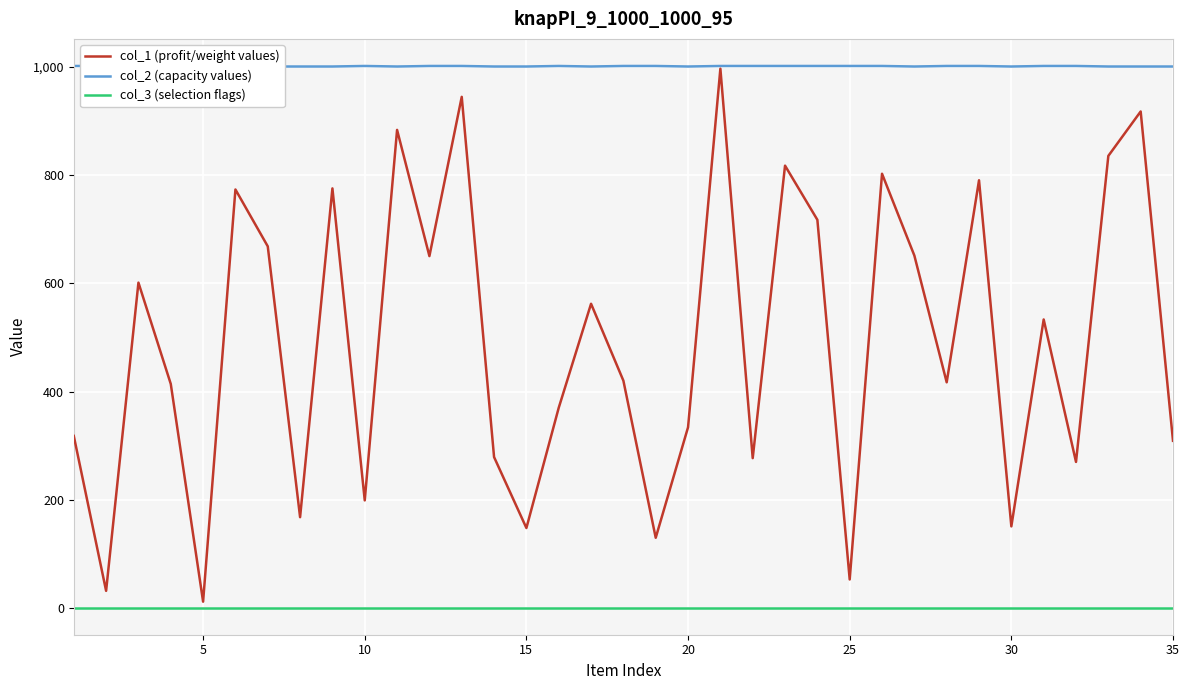

Rank the series by their average value, from highest to lowest.

col_2 (capacity values), col_1 (profit/weight values), col_3 (selection flags)